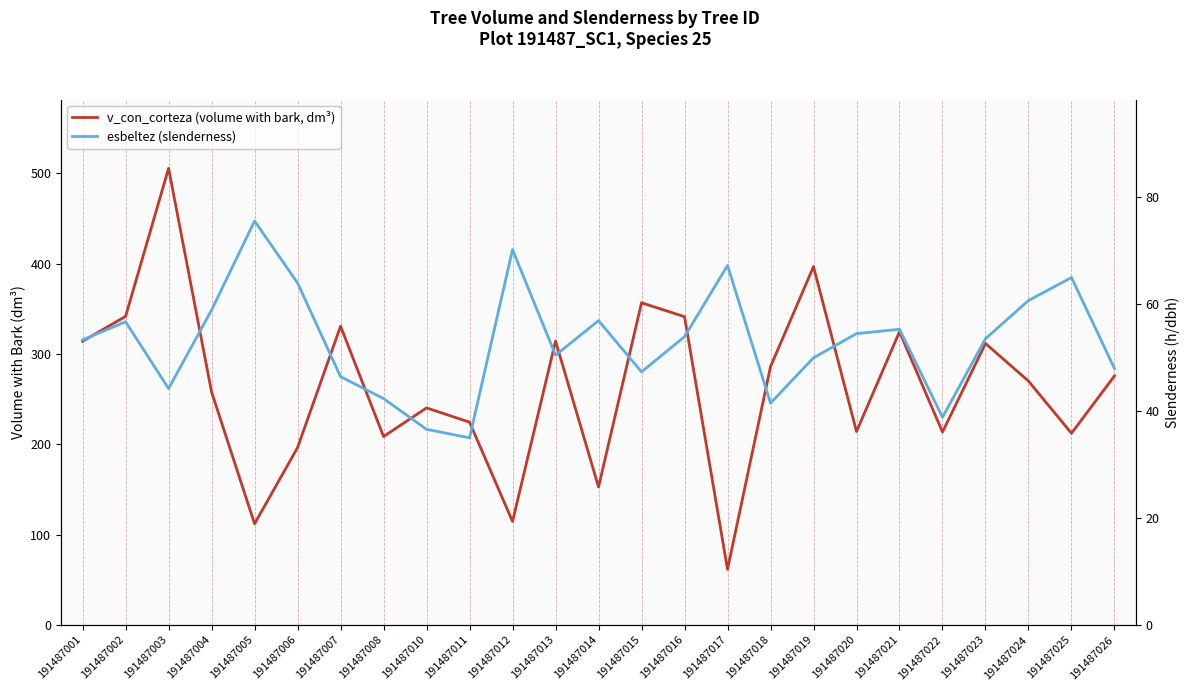

At which label is v_con_corteza (volume with bark, dm³) closest to 283?

191487018